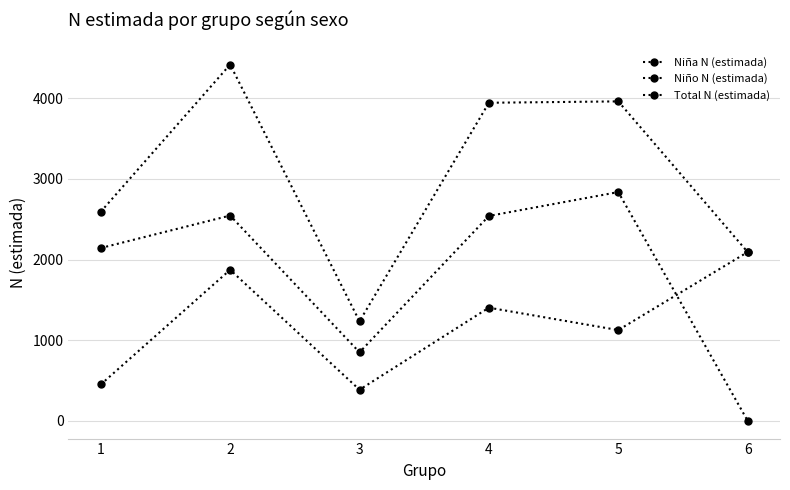

At which label does Niña N (estimada) reach its peak?

6